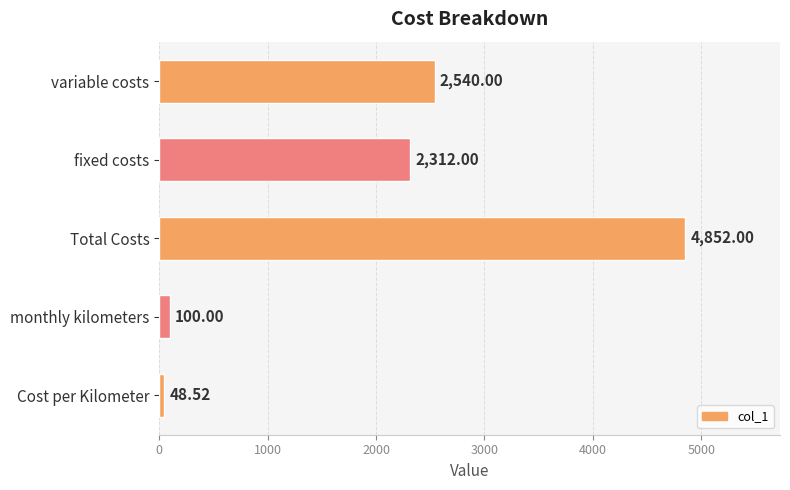

How many bars are there in total?

5